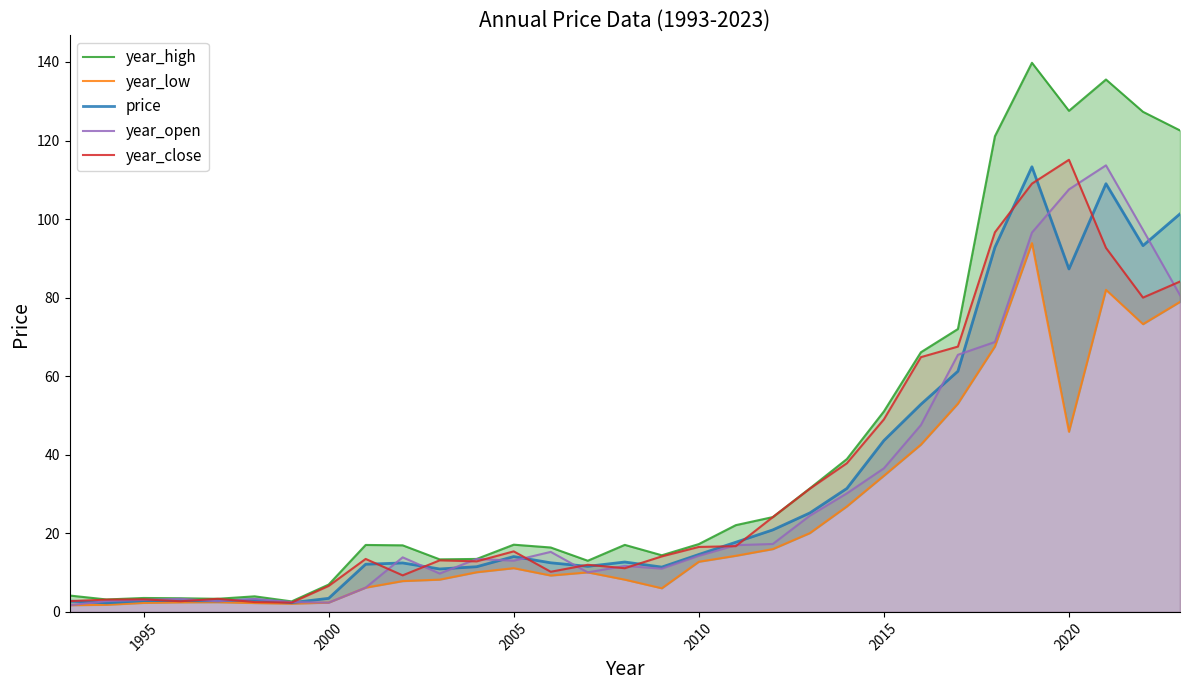

What is the lowest value of the year_close series?

2.4